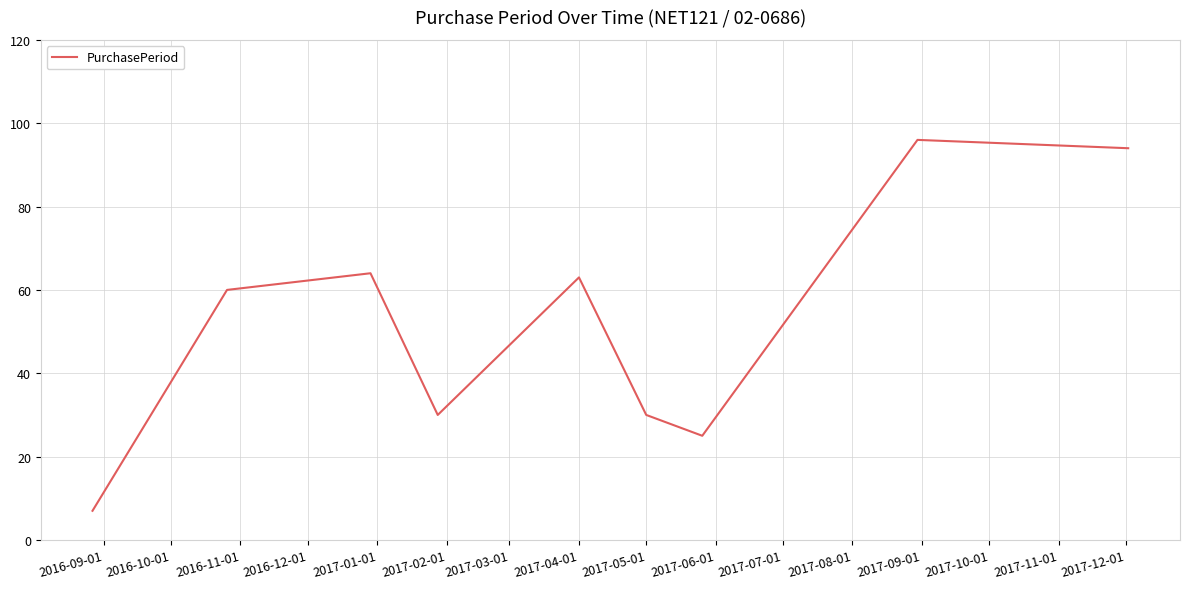

What is the difference between the maximum and minimum values?

89